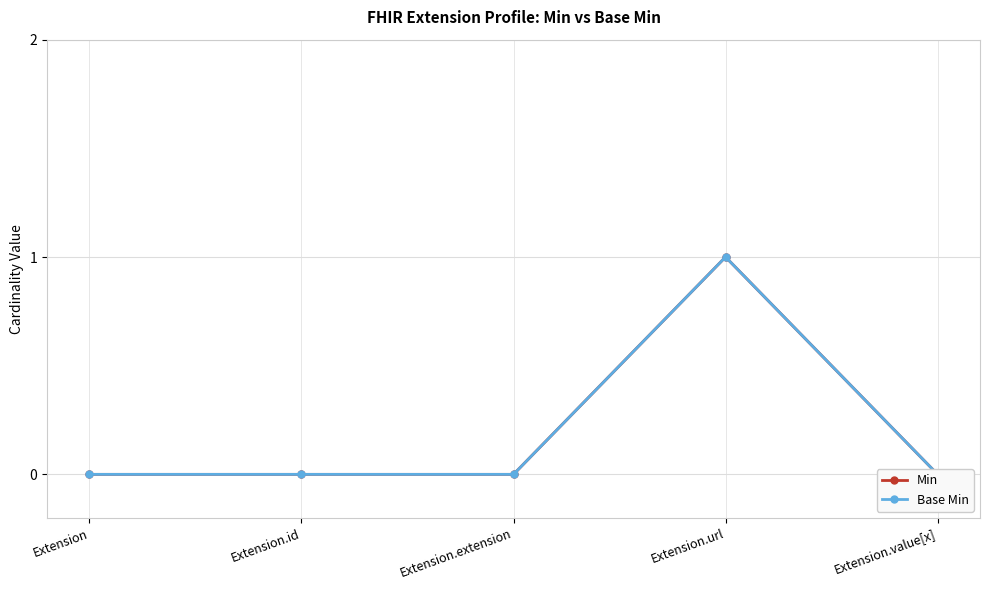

Reading left to right, transcribe all the data shown in this chart.

Min: Extension=0	Extension.id=0	Extension.extension=0	Extension.url=1	Extension.value[x]=0
Base Min: Extension=0	Extension.id=0	Extension.extension=0	Extension.url=1	Extension.value[x]=0